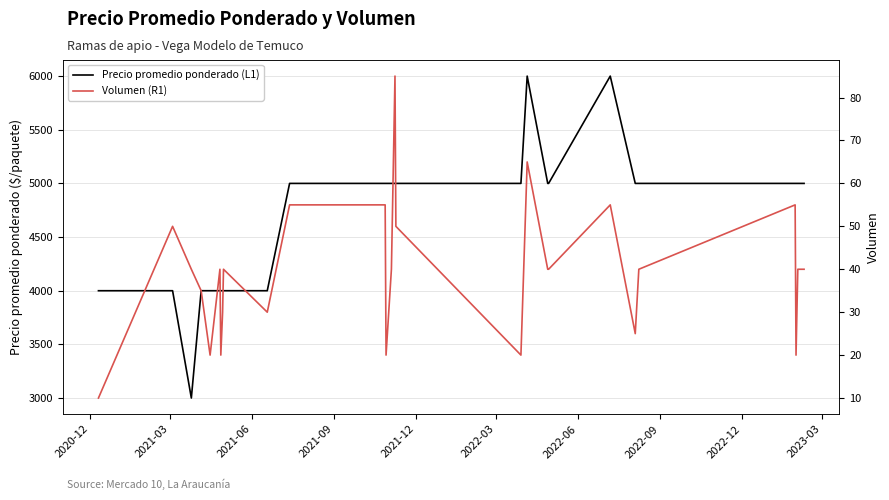

How many interior local peaks does the Volumen (R1) series have?

7